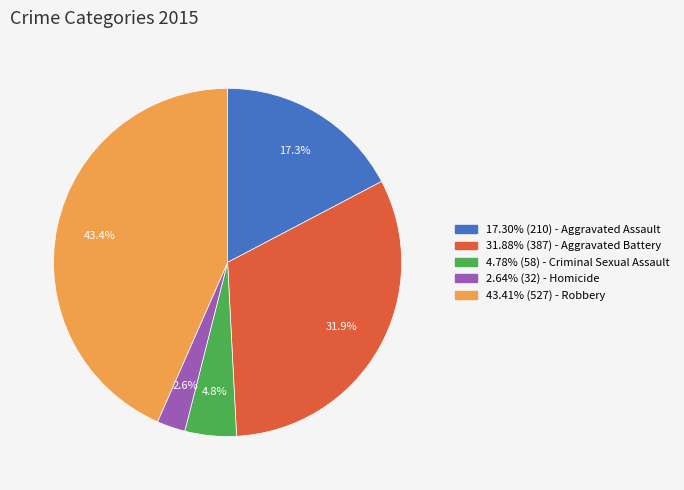

Is there any slice that represents more than half of the pie?

No